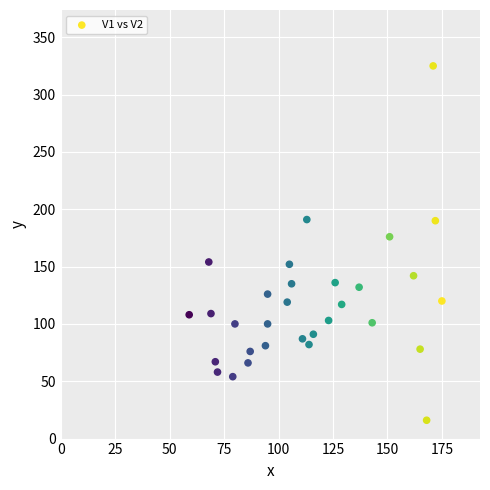

What is the range of Y values (max minus min)?

309